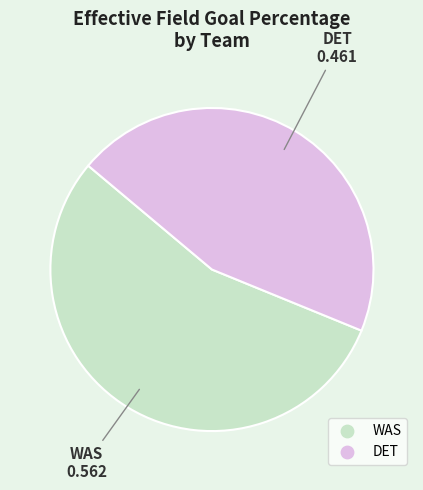

Do WAS and DET together represent more than half of the pie?

Yes